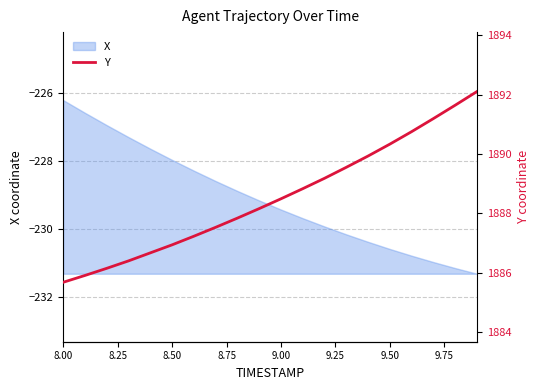

At which label does X first exceed -229?

8.00